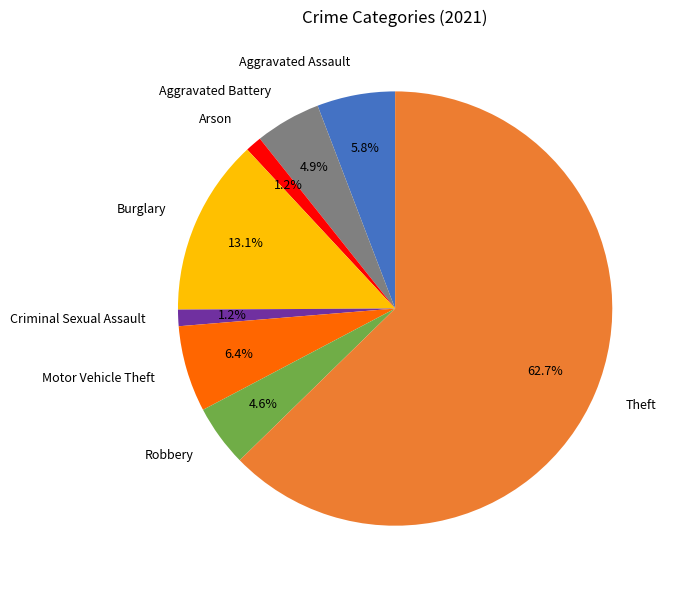

What is the largest slice in the pie chart?

Theft